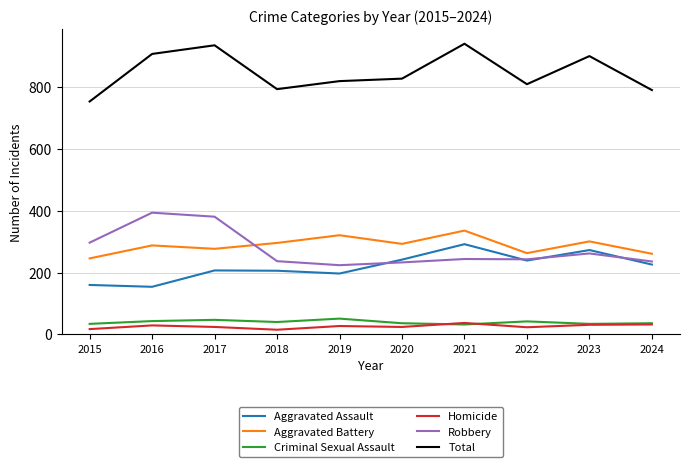

What is the maximum value for Homicide?

37